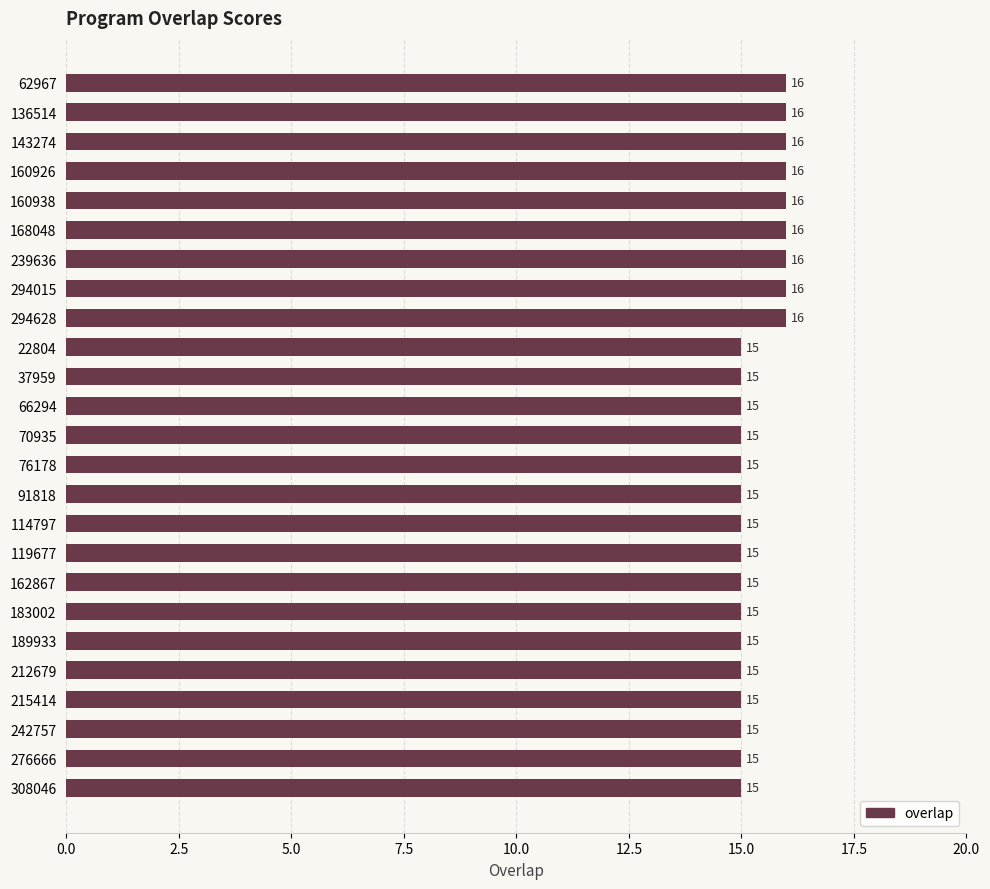

Count the values in the range 15 to 16.

25